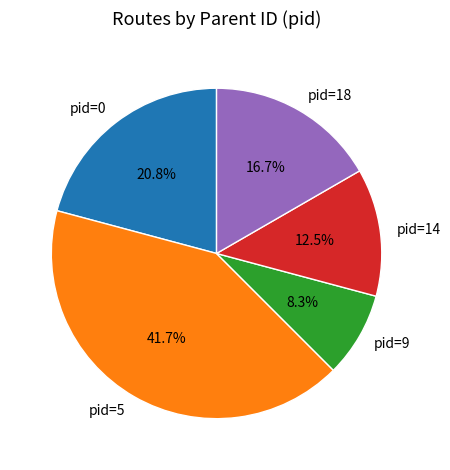

True or false: pid=14 accounts for 7% of the total.

False